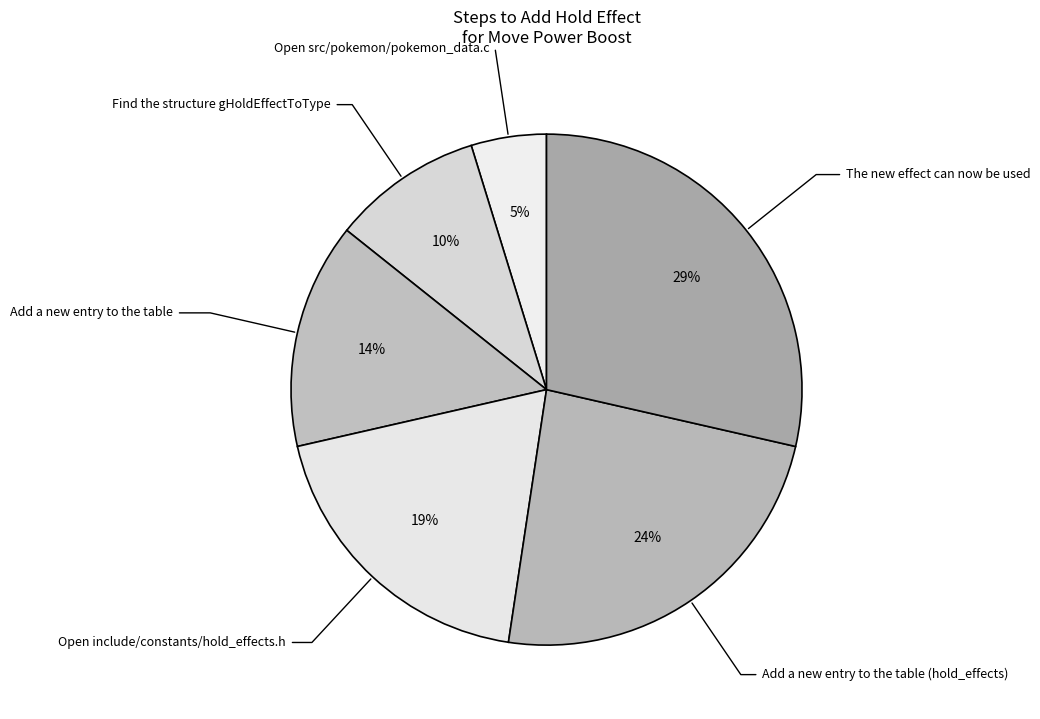

Combined, do Find the structure gHoldEffectToType and Open include/constants/hold_effects.h account for over 50%?

No